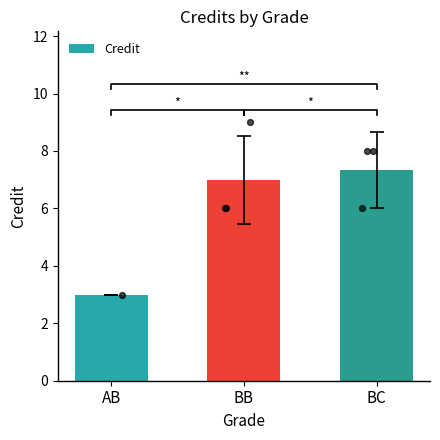

Between BC and BB, which is larger?

BC